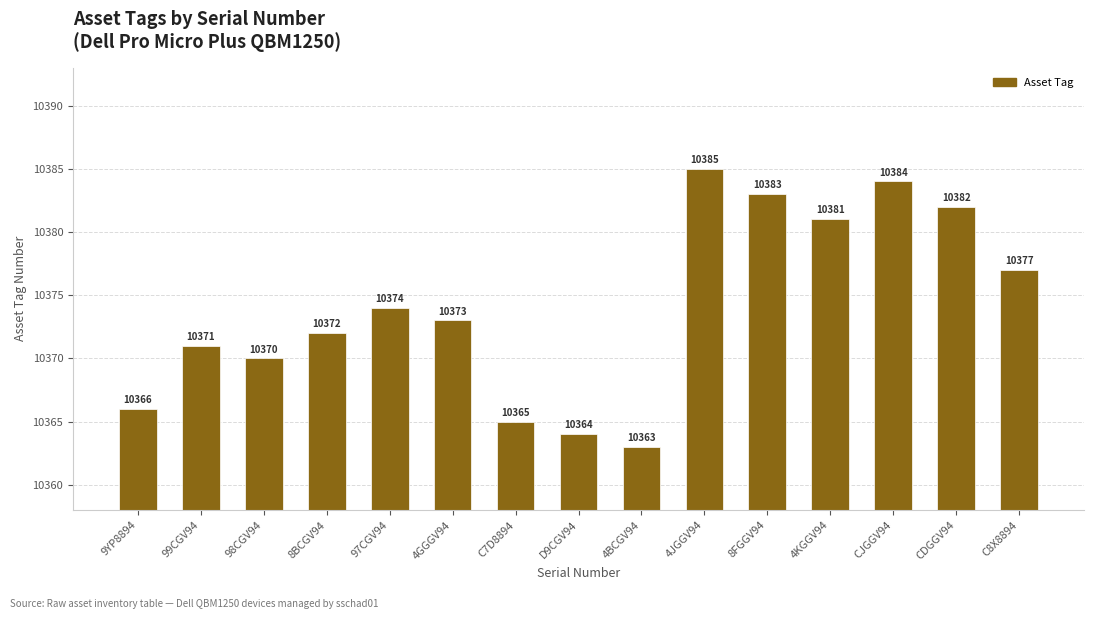

Reading left to right, what are all the values shown in this chart?

10366	10371	10370	10372	10374	10373	10365	10364	10363	10385	10383	10381	10384	10382	10377